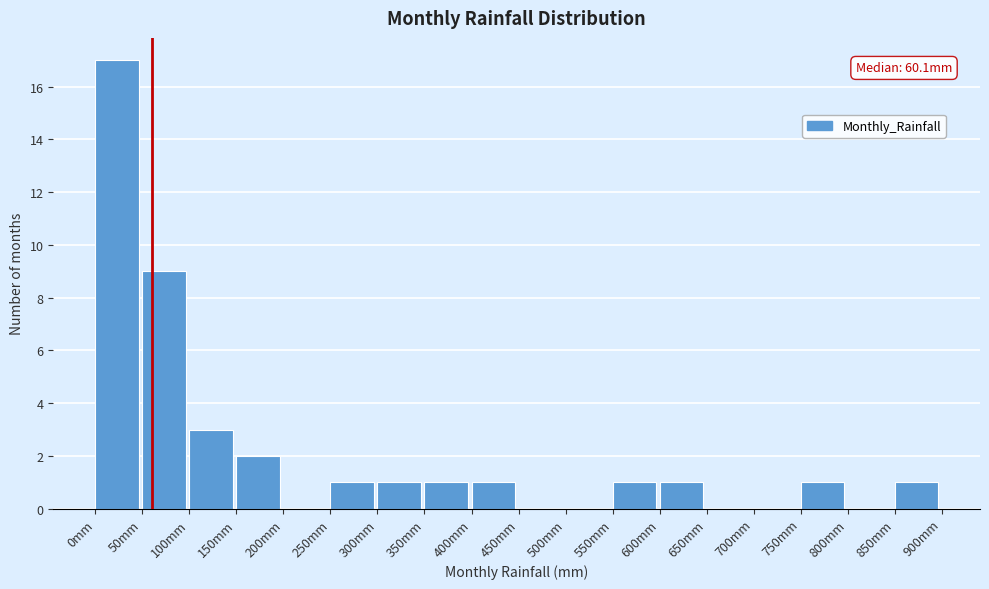

Which range on the x-axis has the tallest bar?

0 to 50